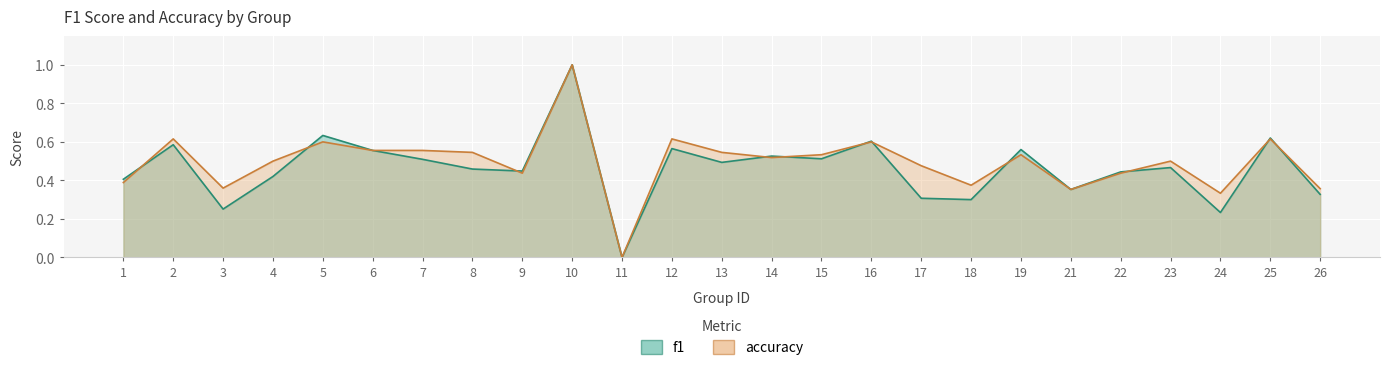

Between 11 and 18, which series saw the biggest shift?

accuracy